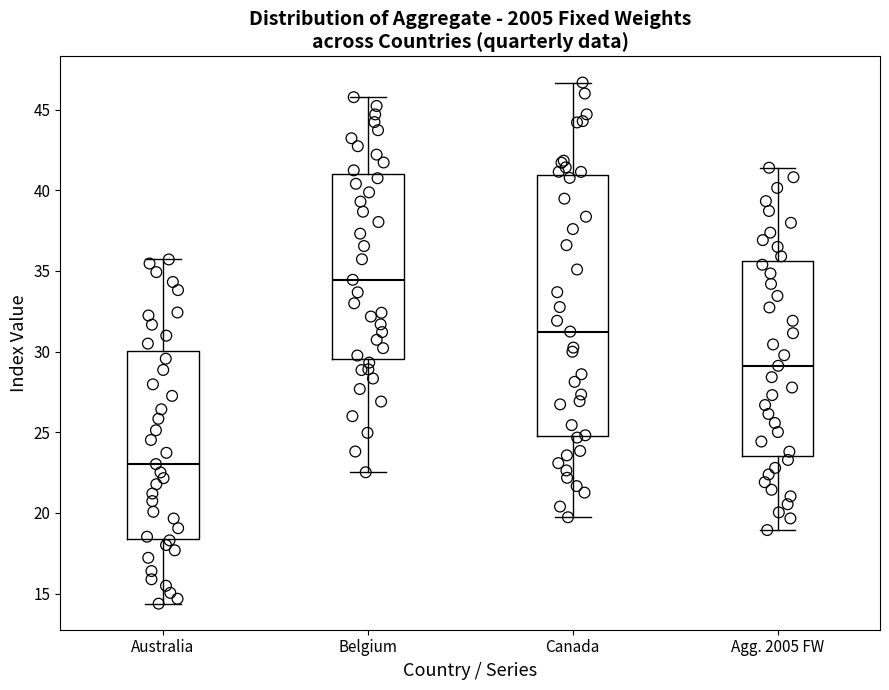

Which box's median line is the highest?

Belgium